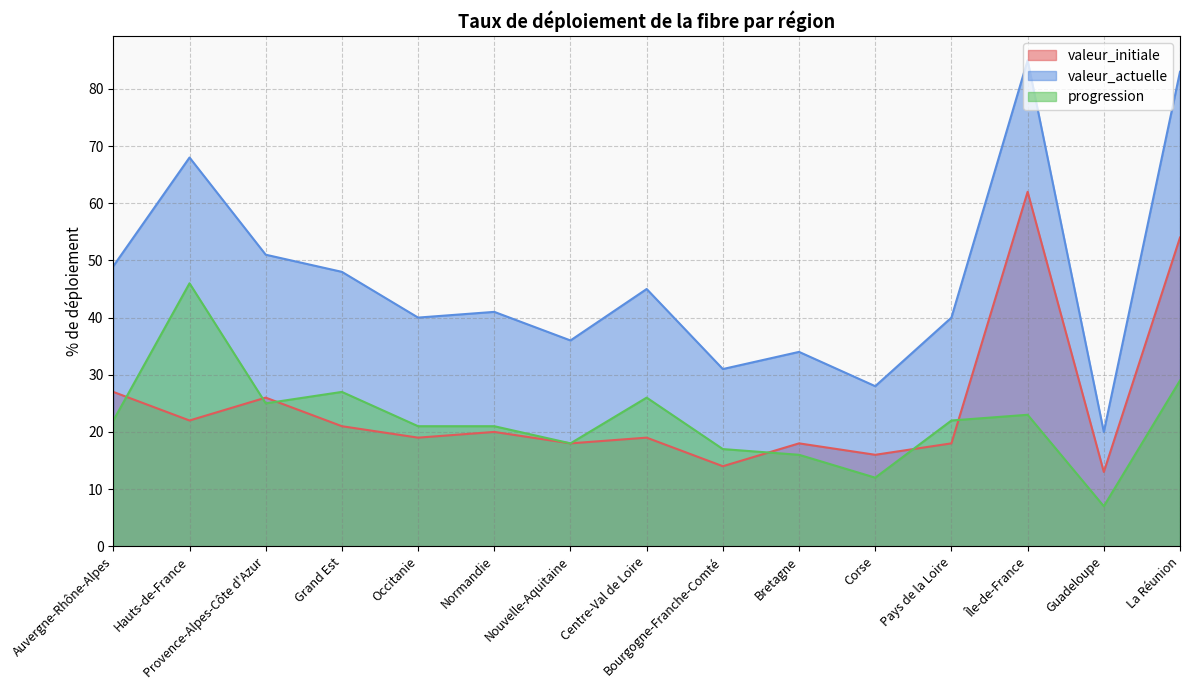

Is it true that valeur_initiale equals 26 at Provence-Alpes-Côte d'Azur?

True